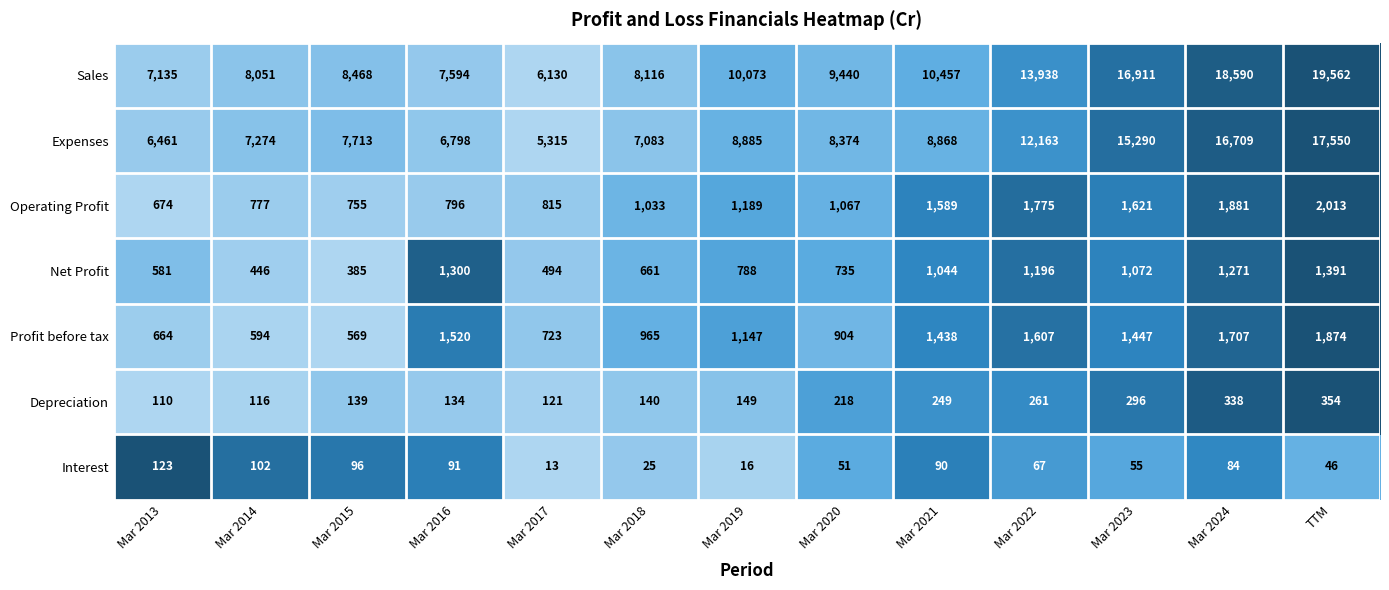

What is the difference between the maximum and minimum values in the Sales series?

13432